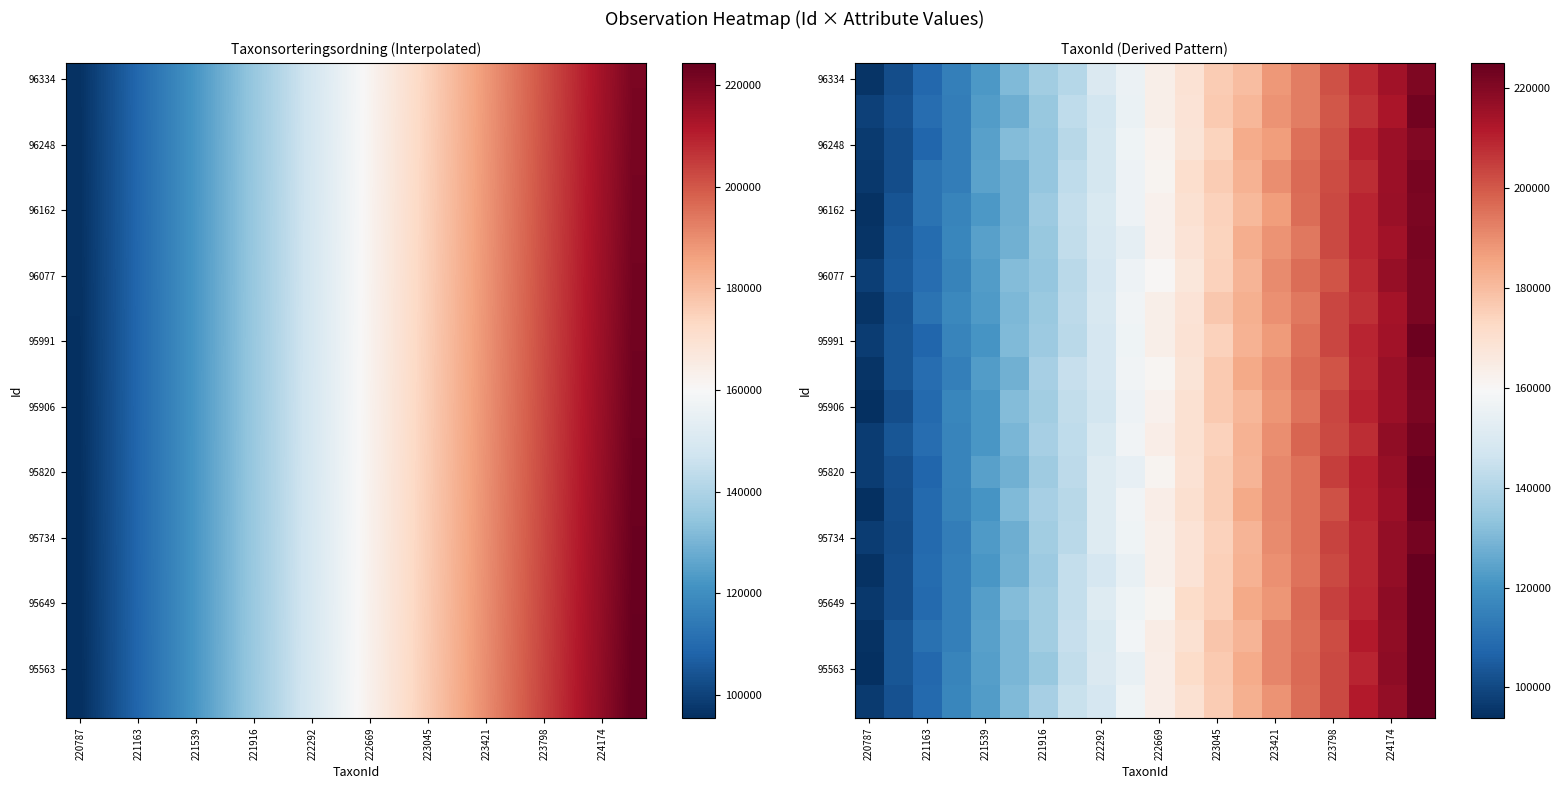

At how many categories does at least one series exceed 117232?

17